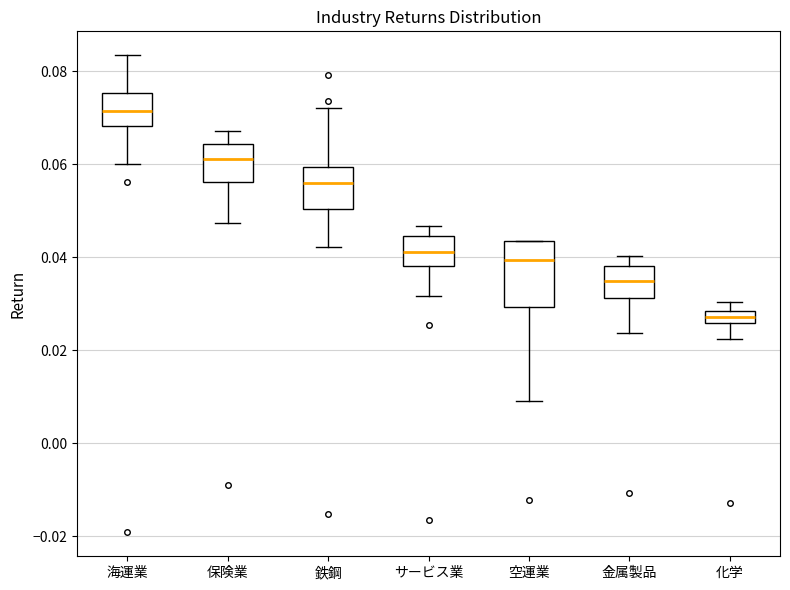

Comparing the boxes themselves (not the whiskers), which one is the tallest?

空運業